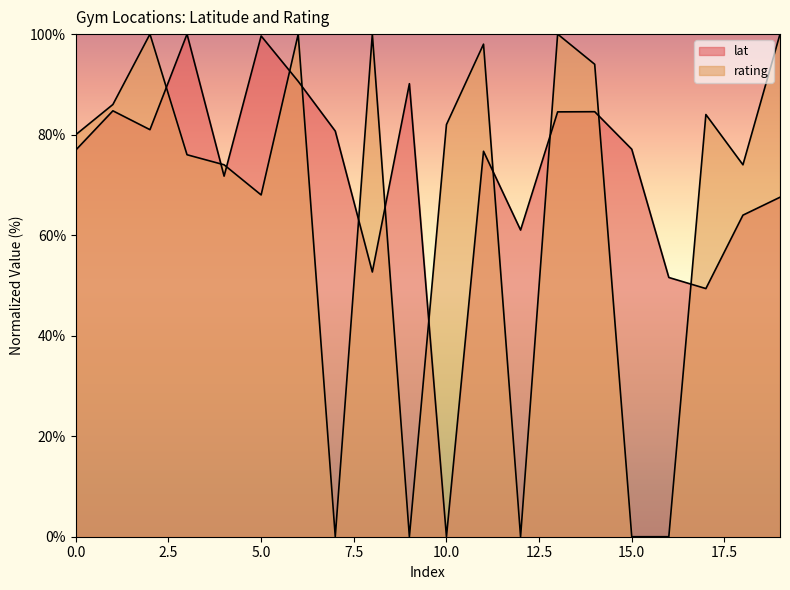

Is it true that lat equals 145.8 at 14?

False